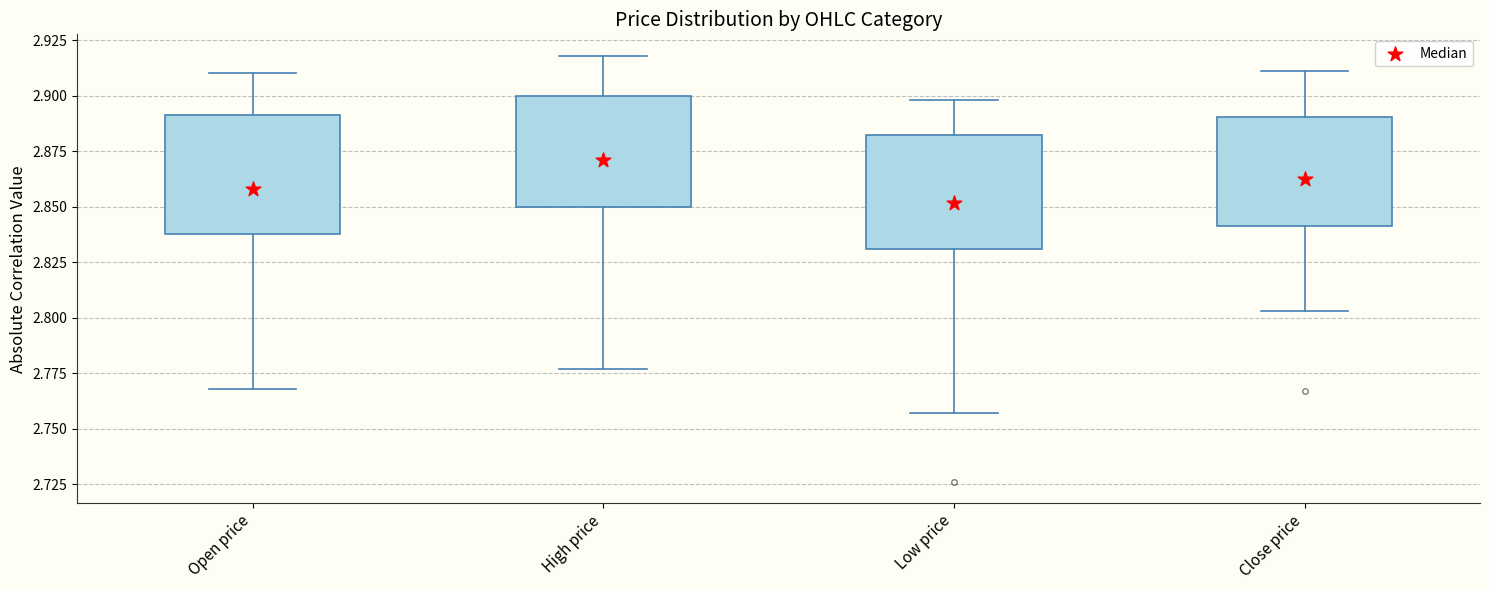

Reading left to right, transcribe this box plot: for each box, give where its median line is, the range the box spans, and where its two whiskers end, as read against the y-axis. The values are not printed on the chart, so give them approximately, as read against the axis.

Open price: median 2.860, box 2.840 to 2.890, whiskers 2.770 to 2.910
High price: median 2.870, box 2.850 to 2.900, whiskers 2.775 to 2.920
Low price: median 2.850, box 2.830 to 2.880, whiskers 2.755 to 2.900
Close price: median 2.865, box 2.840 to 2.890, whiskers 2.805 to 2.910